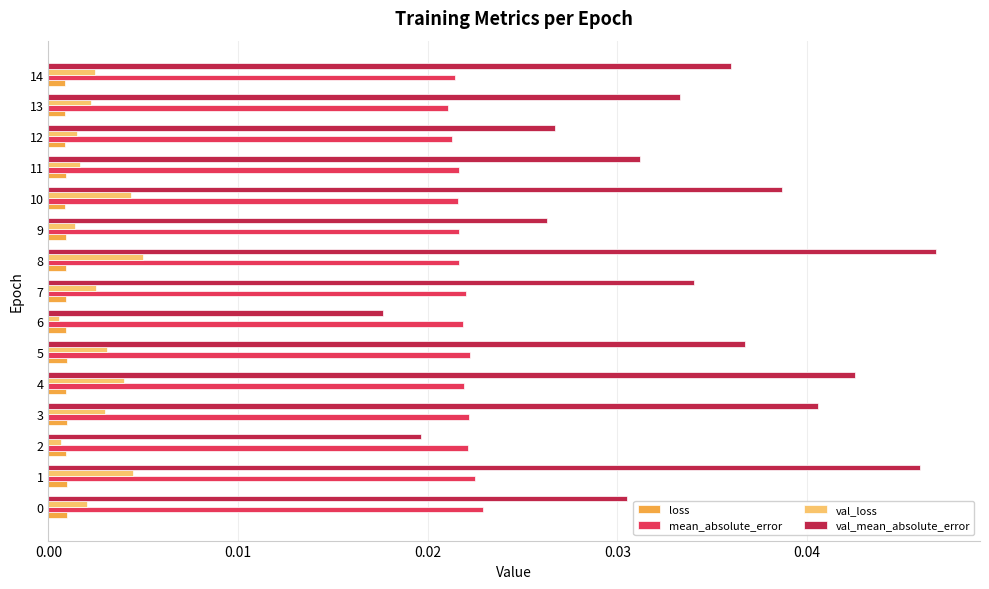

Count the number of categories in the chart.

15